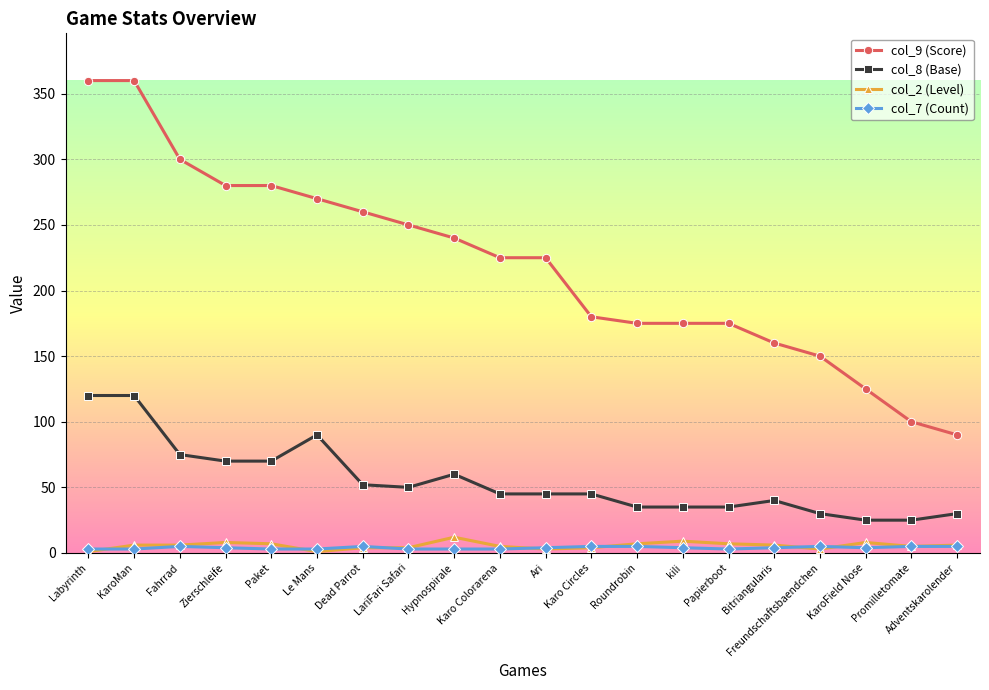

Rank the series at Hypnospirale from lowest to highest value.

col_7 (Count), col_2 (Level), col_8 (Base), col_9 (Score)